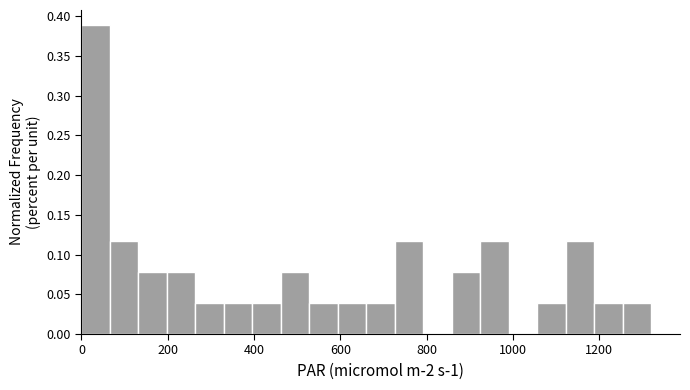

Read against the x-axis, roughly where is the centre of the tallest bar?

40